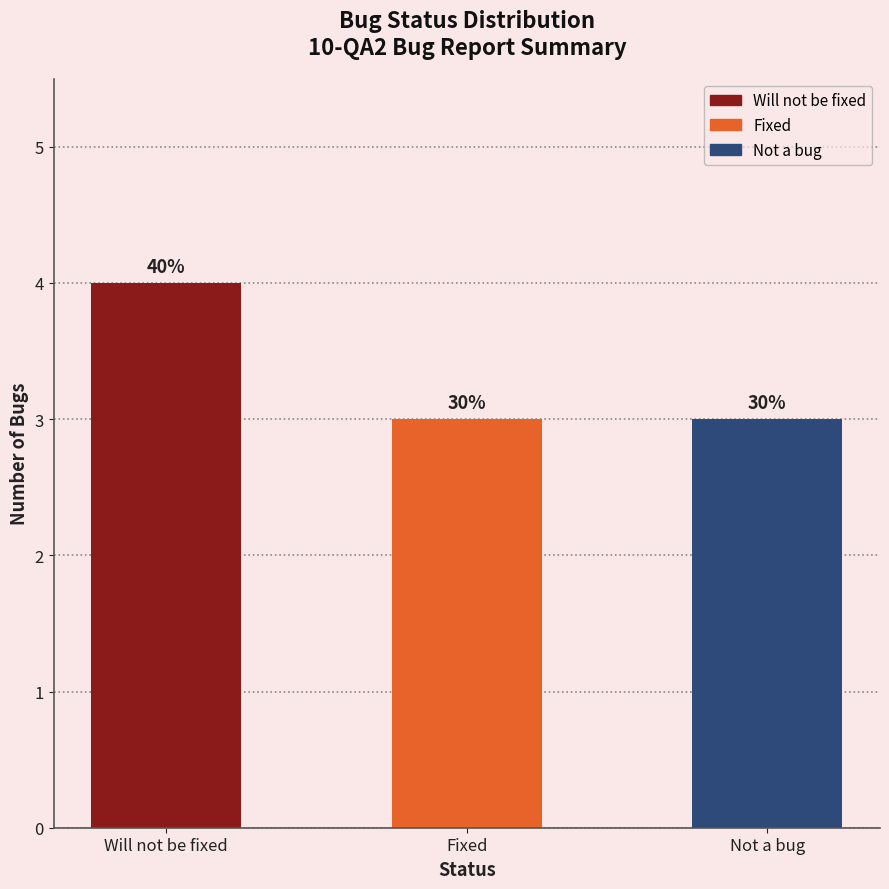

List the labels in order of value, largest first.

Will not be fixed, Fixed, Not a bug